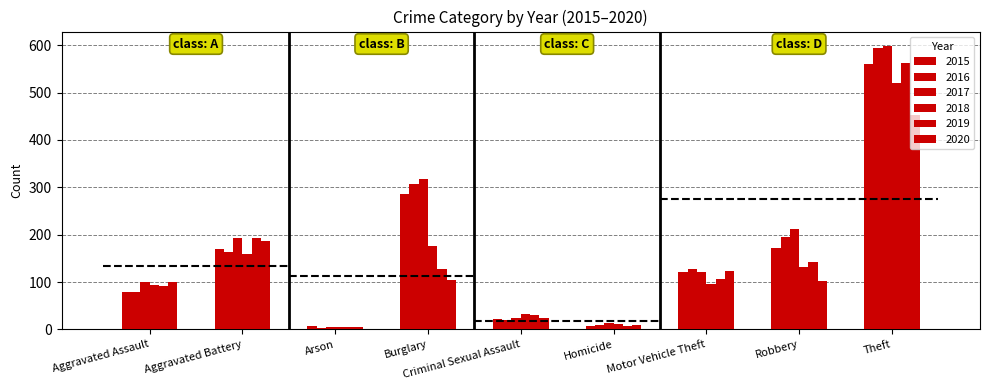

How many bars are there in total?

54